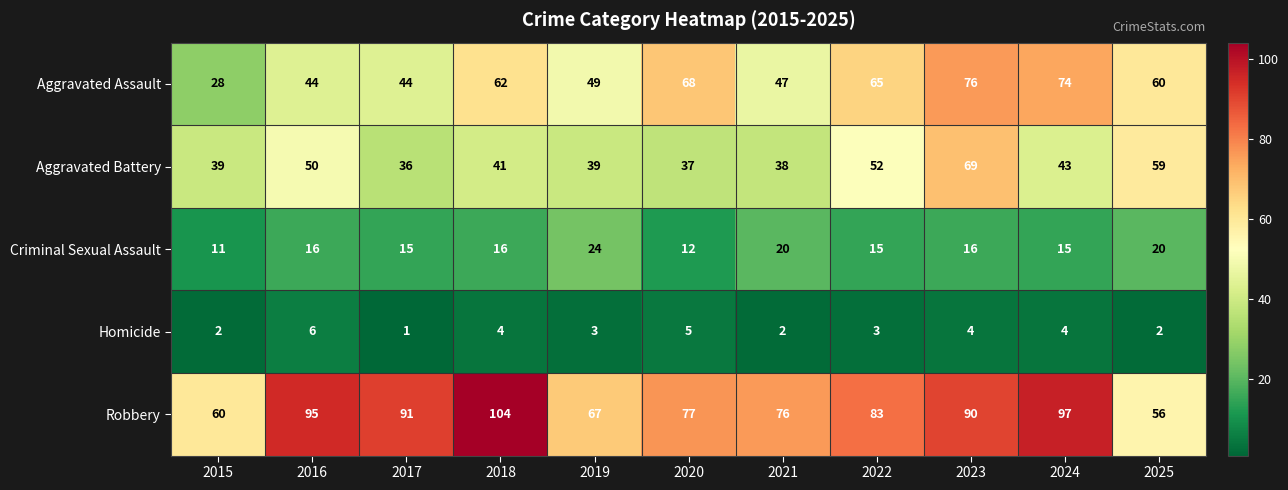

Rank the series at 2016 from highest to lowest value.

Robbery, Aggravated Battery, Aggravated Assault, Criminal Sexual Assault, Homicide